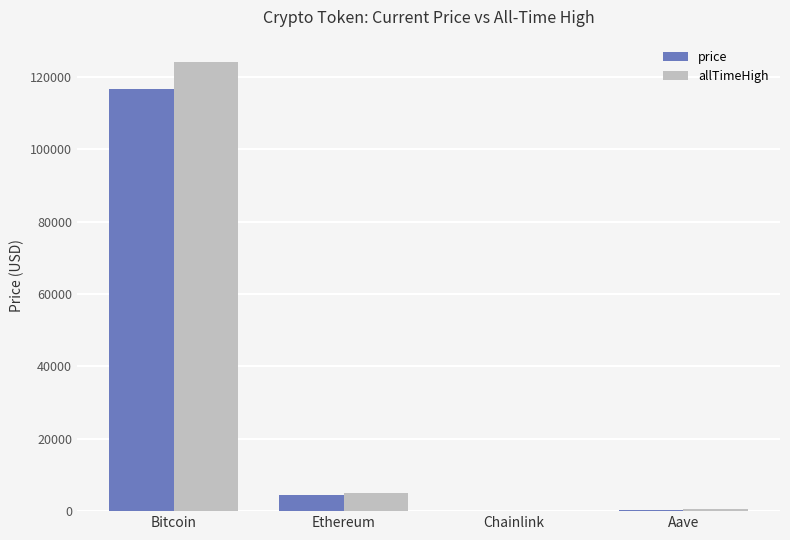

Which label corresponds to the largest value in the chart?

Bitcoin